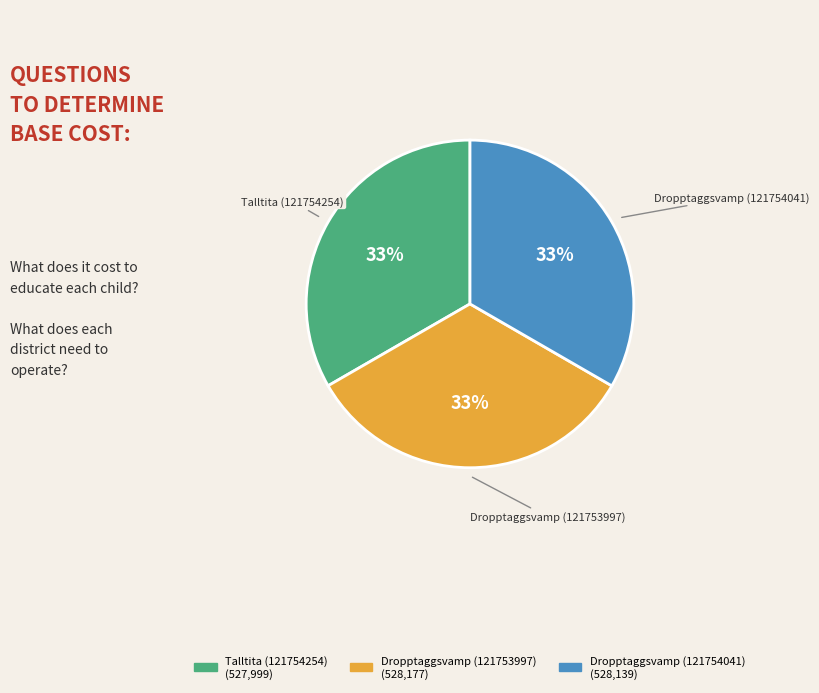

True or false: Dropptaggsvamp (121753997) accounts for 20% of the total.

False